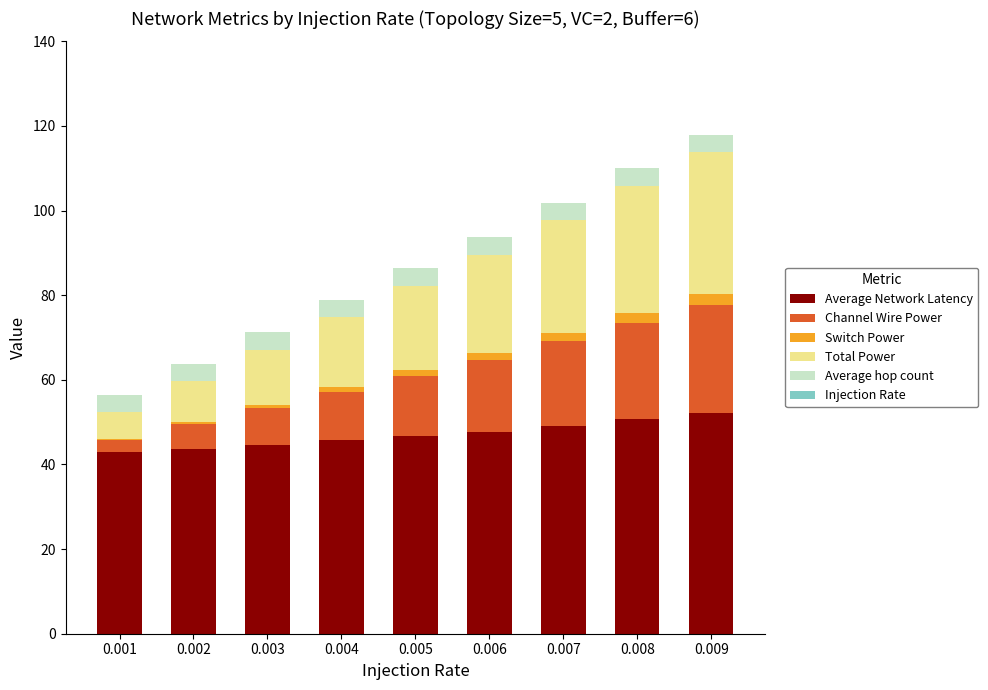

Which series has the widest spread of values?

Total Power